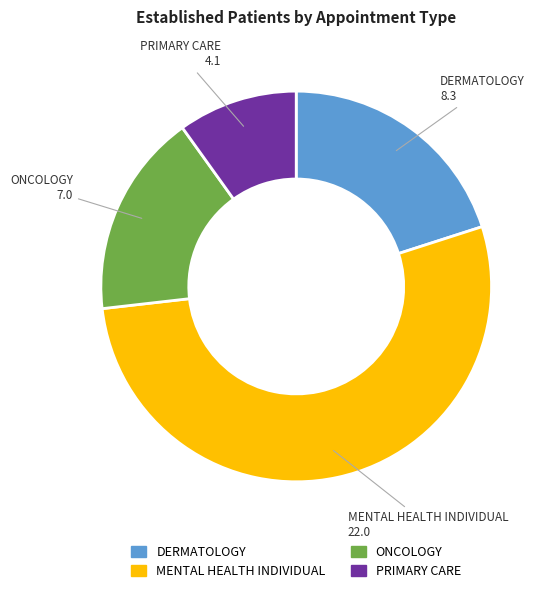

Rank the categories by value from highest to lowest.

MENTAL HEALTH INDIVIDUAL, DERMATOLOGY, ONCOLOGY, PRIMARY CARE